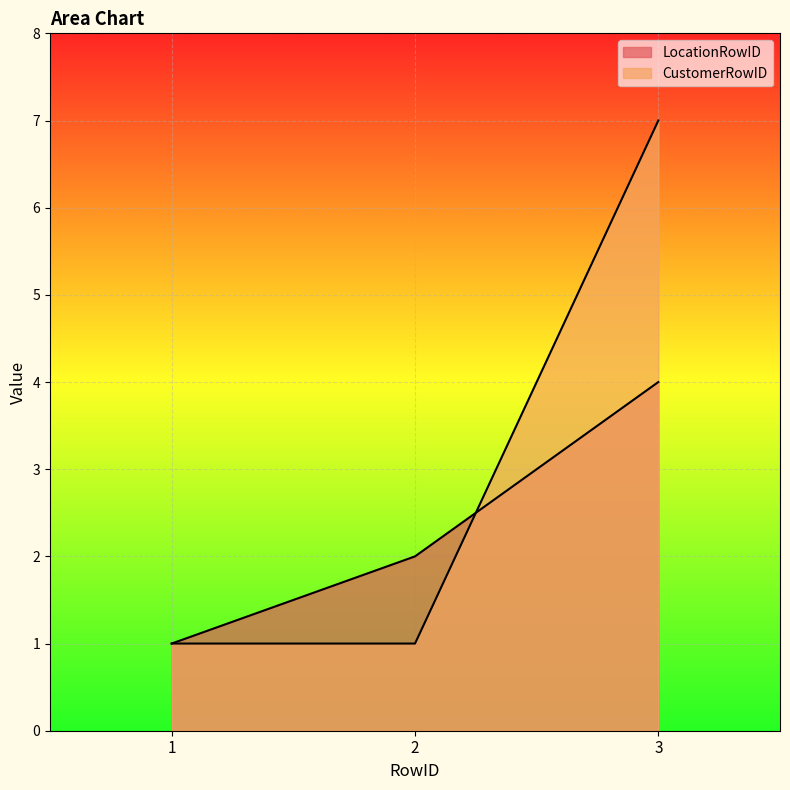

List the series in order of their peak value, lowest first.

LocationRowID, CustomerRowID